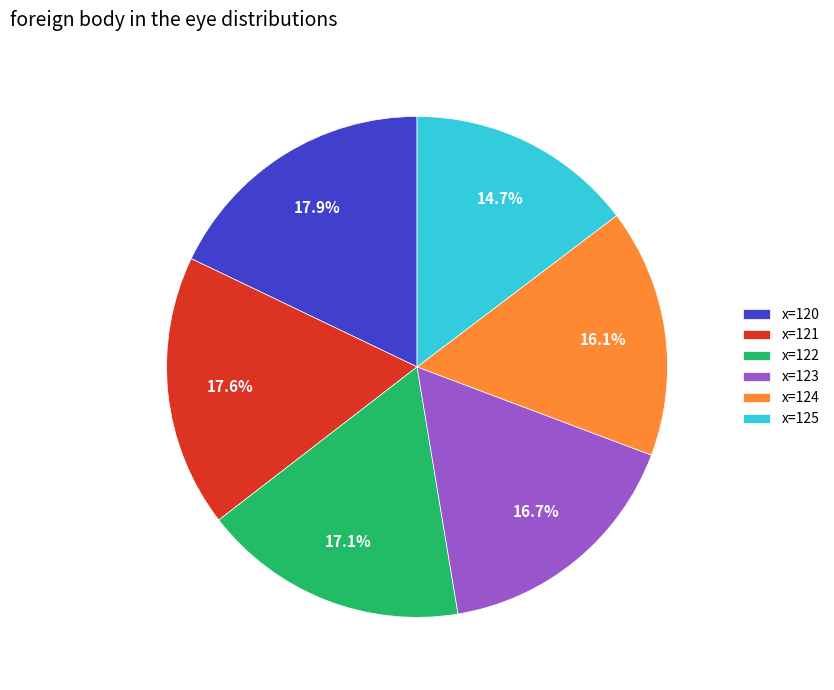

Which has a higher value, x=120 or x=123?

x=120